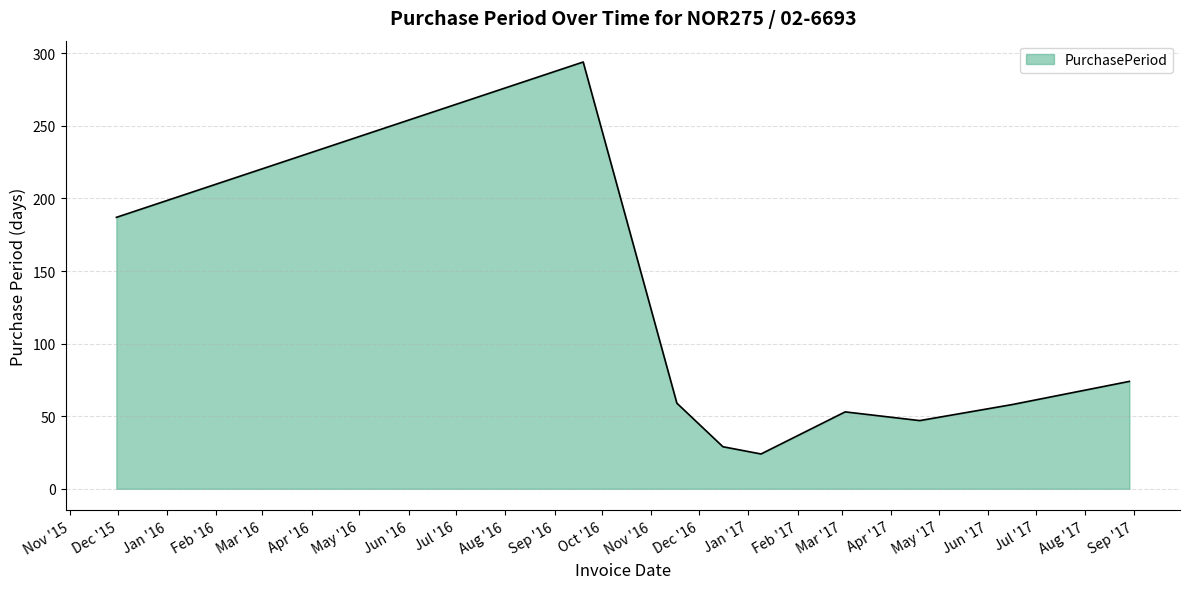

What is the difference between the maximum and minimum values?

270